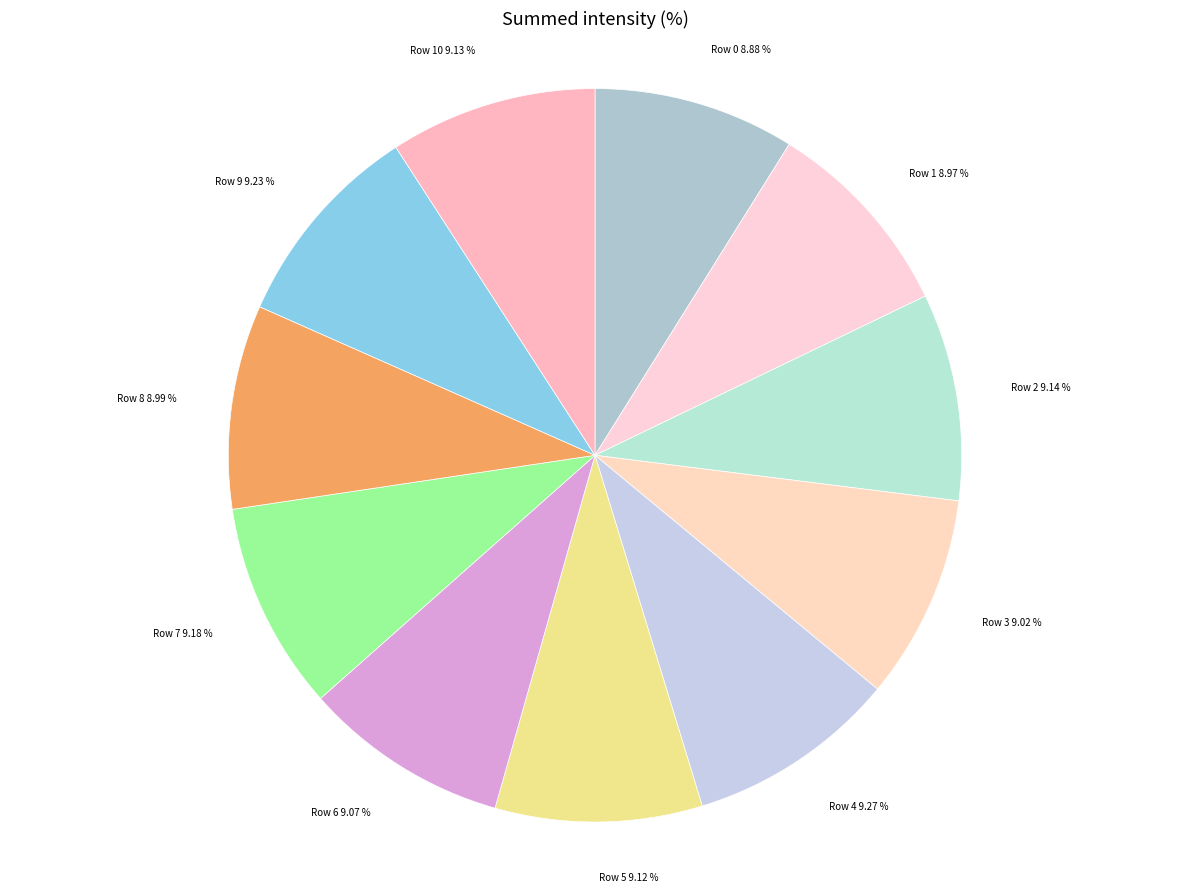

To the nearest percent, what is the combined percentage of Row 5 and Row 6?

18%